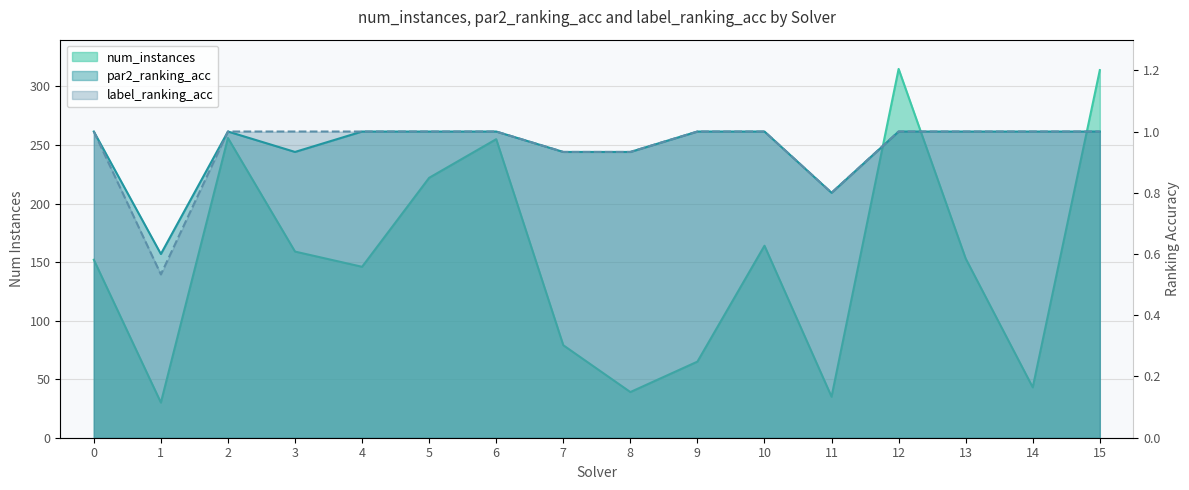

How many lines are shown in the chart?

3